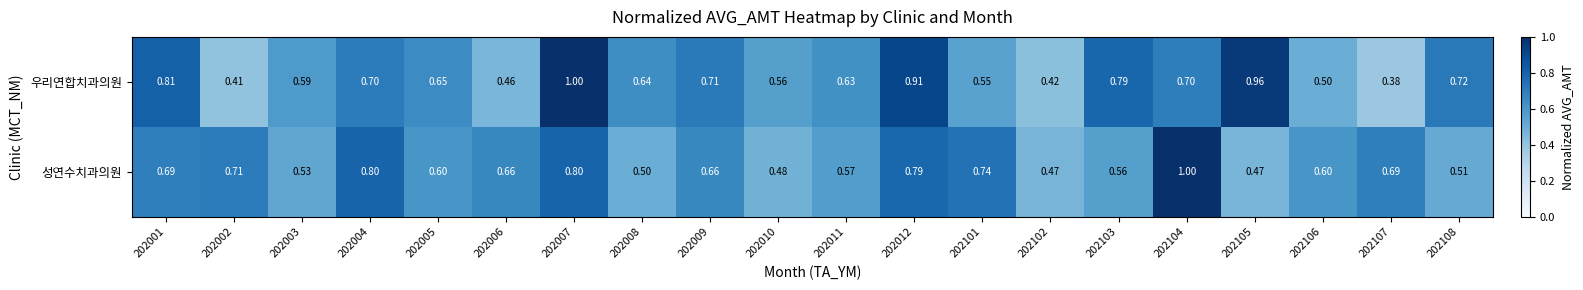

At 202008, list the series in order from smallest to largest.

성연수치과의원, 우리연합치과의원